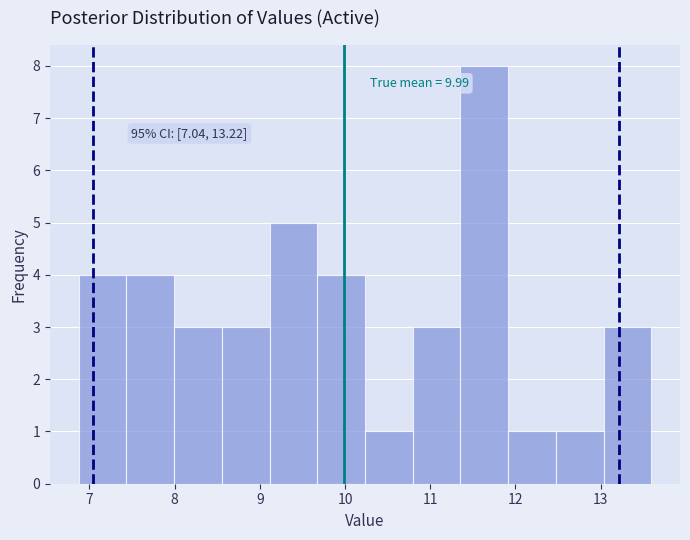

Which range on the x-axis has the tallest bar?

11.4 to 11.9